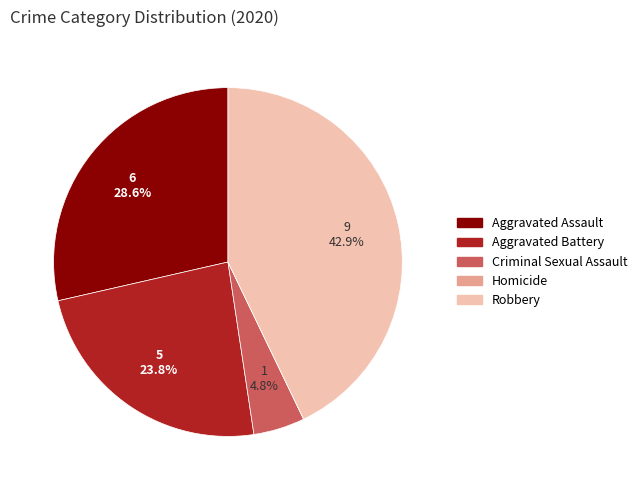

Which slice is the largest?

Robbery